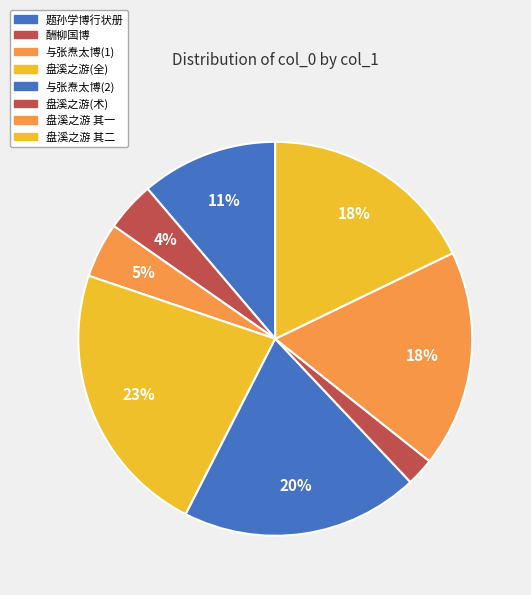

Which category has the biggest portion of the pie?

盘溪之游(全)